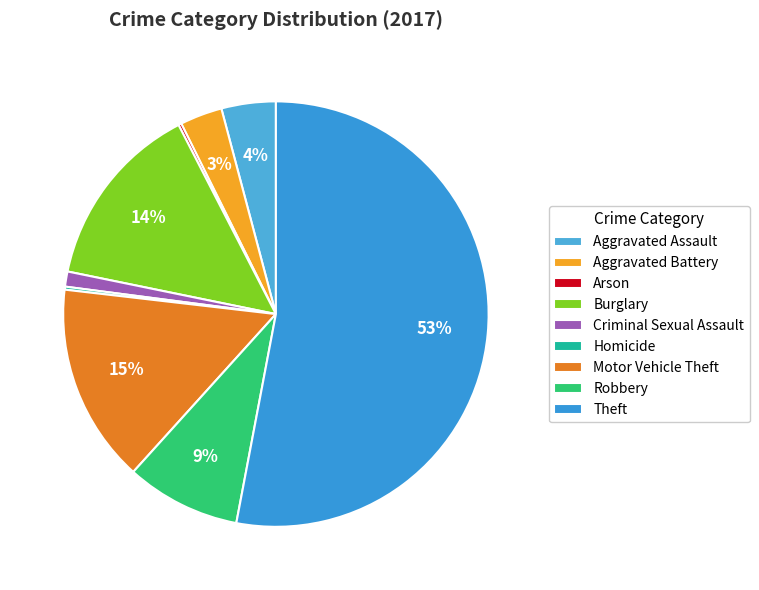

Count the number of slices in the pie.

9